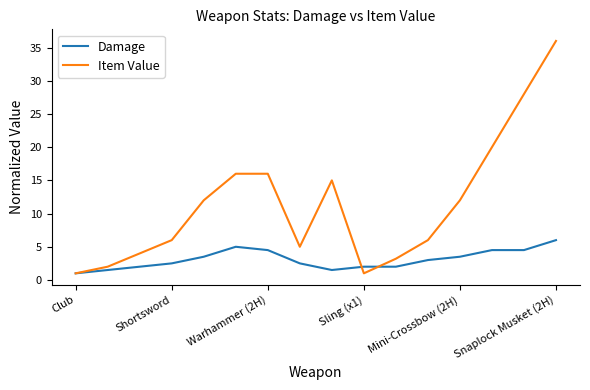

What is the highest value of the Damage series?

6.0